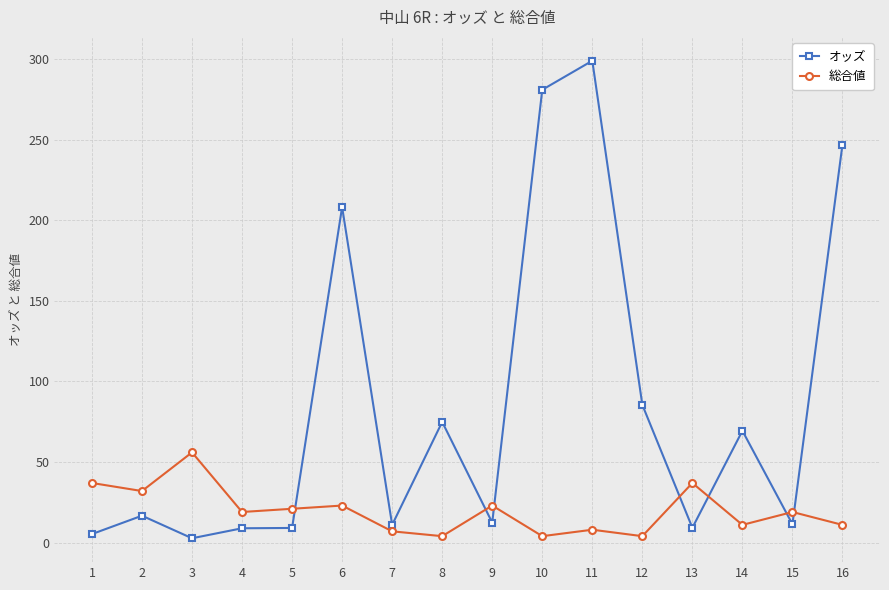

At 3, list the series in order from smallest to largest.

オッズ, 総合値